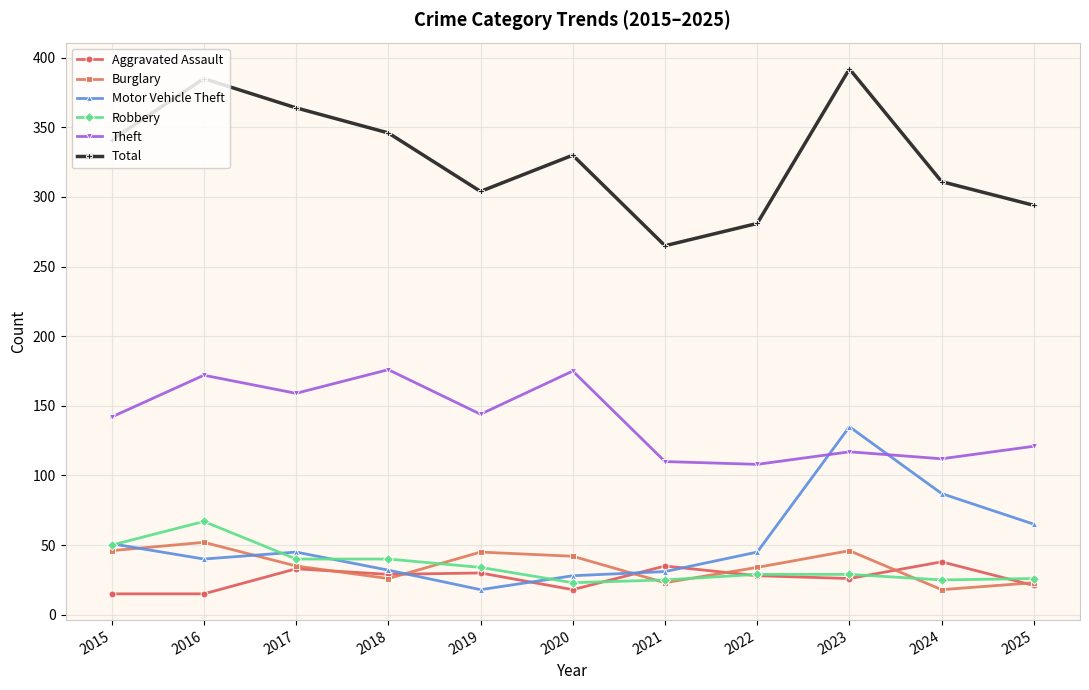

Where is the first local maximum for Total?

2016